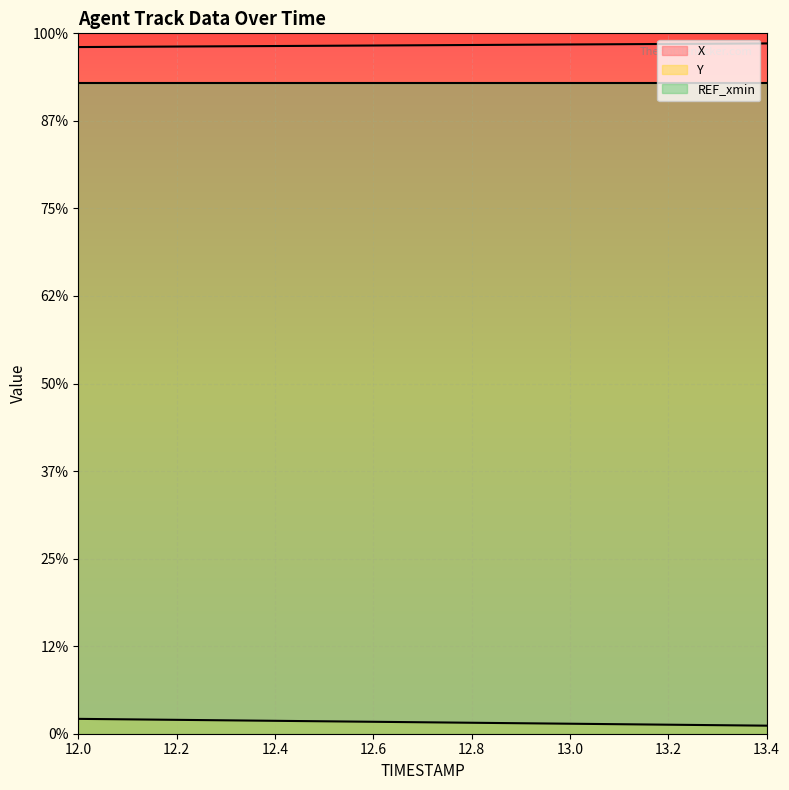

Count the X values in the range 1279 to 1280.

15